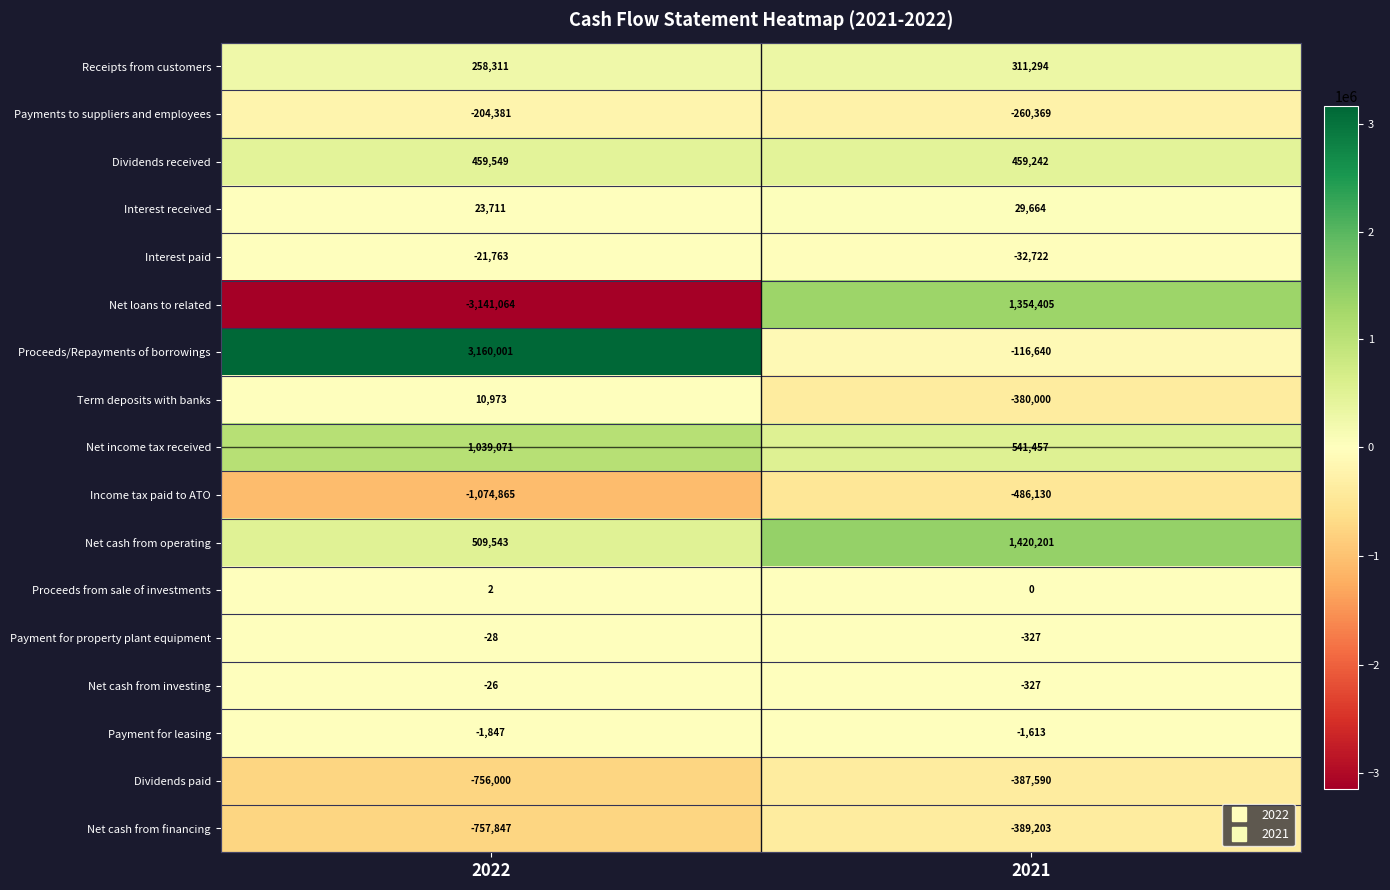

Which series has the largest total across all categories?

Proceeds/Repayments of borrowings